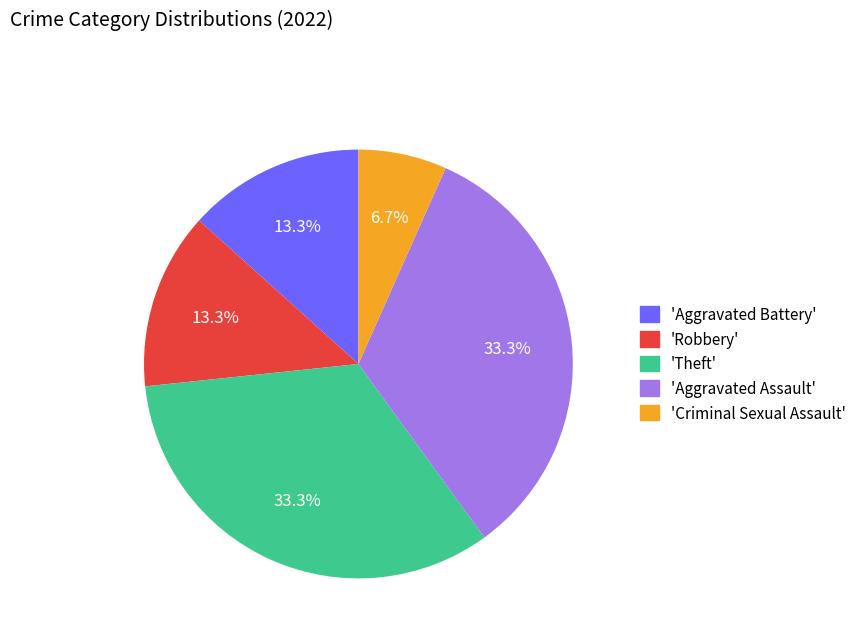

What portion of the pie excludes 'Aggravated Battery'?

86.7%